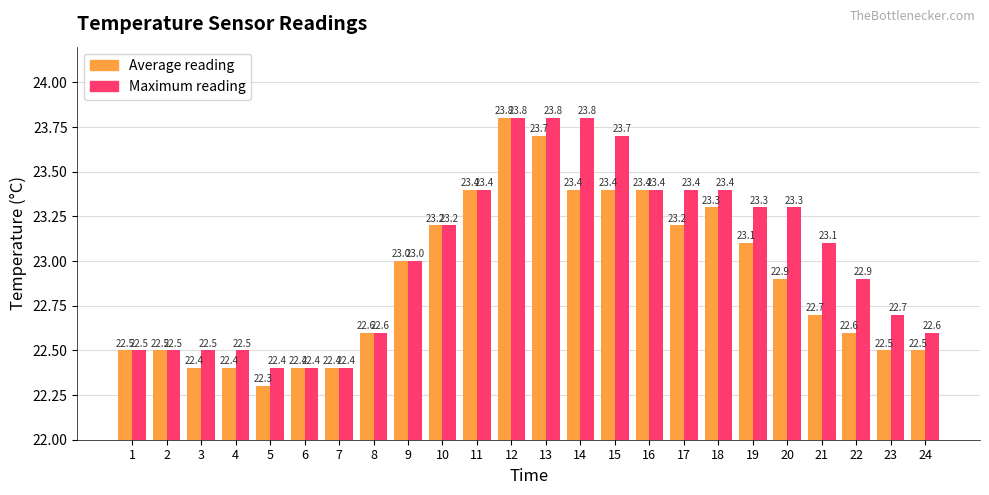

Is the value of Maximum reading at 15 greater than the value of Average reading at 21?

Yes